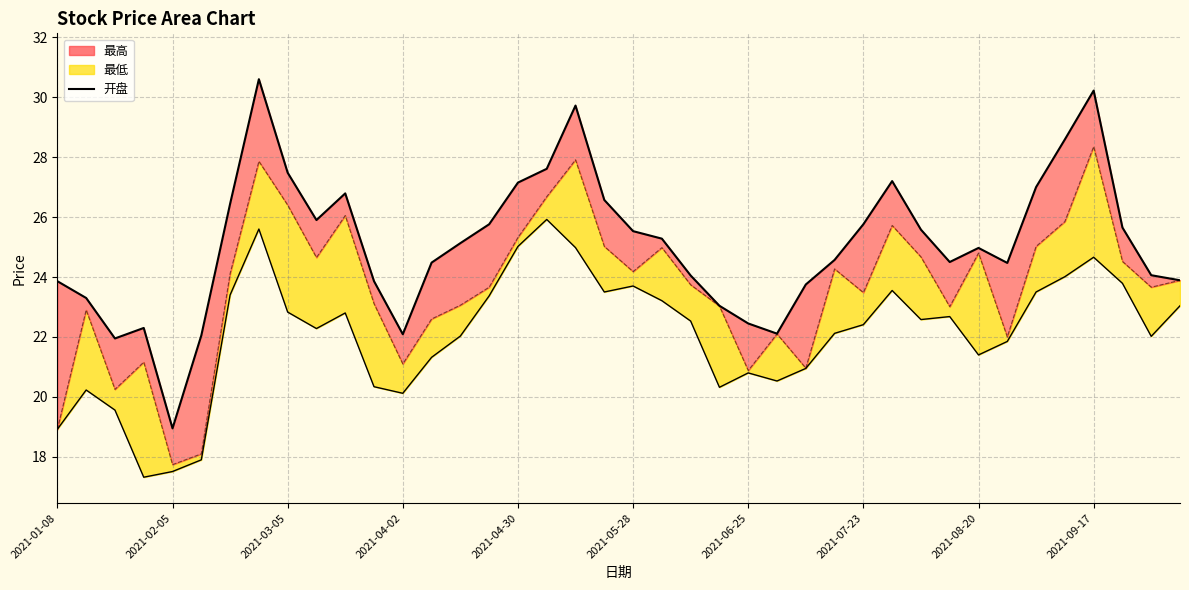

What is the smallest value displayed?

18.9